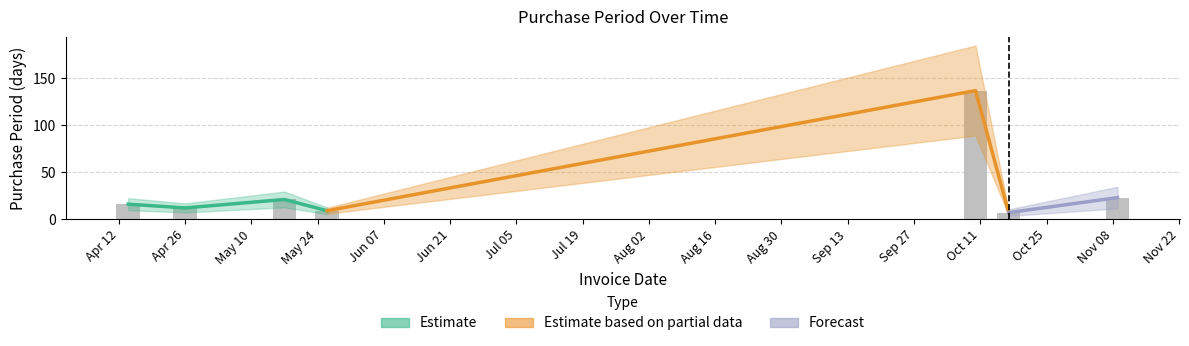

What is the change in value from Apr 12 to Oct 11?

+121